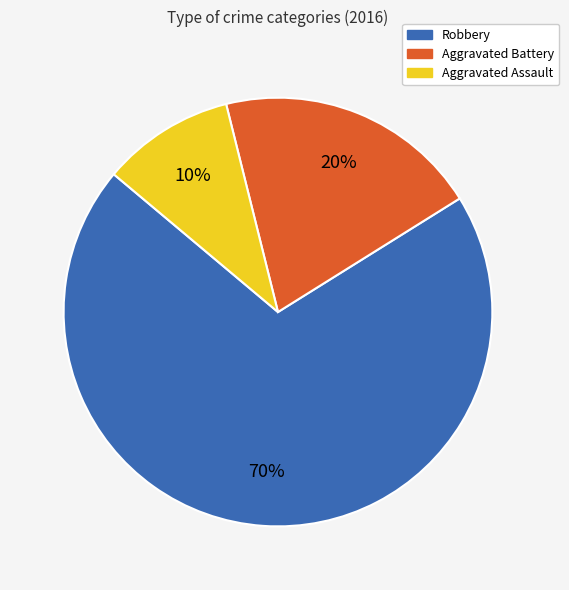

To the nearest percent, what is the average slice percentage?

33%